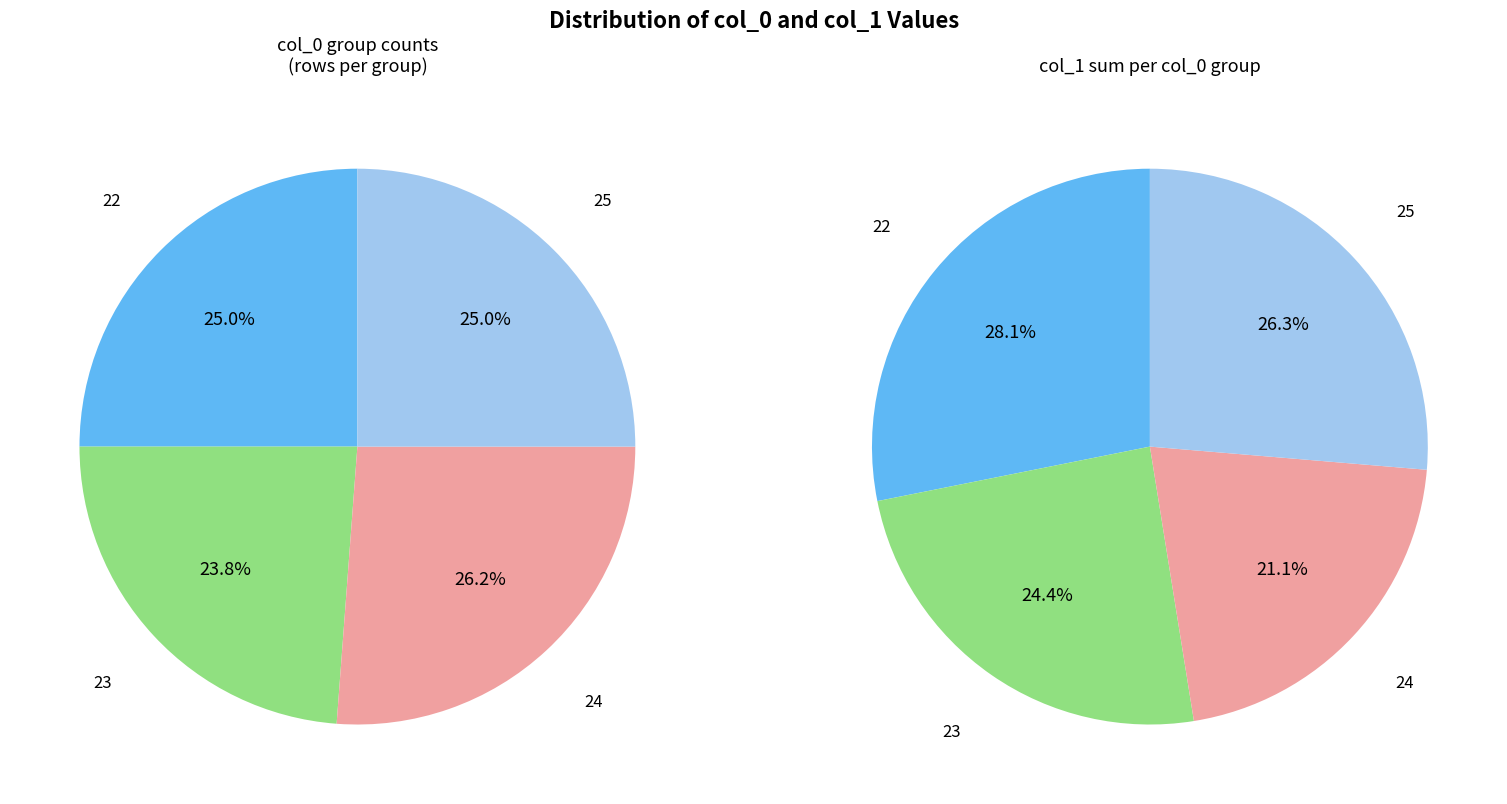

How many slices are in this pie chart?

4